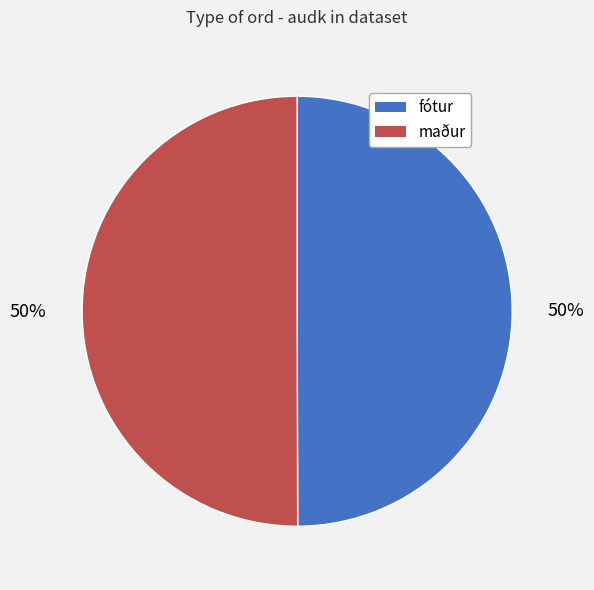

The fótur slice represents 38% of the pie. True or false?

False